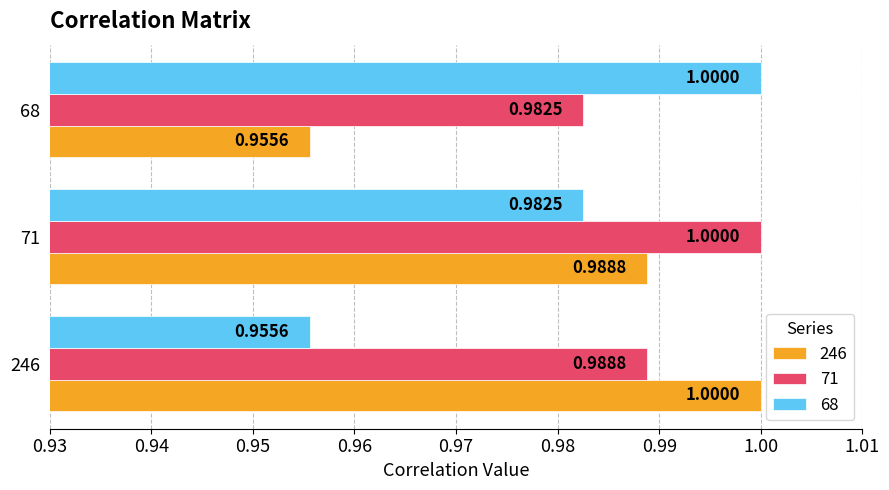

Rank the series by their average value, from lowest to highest.

68, 246, 71